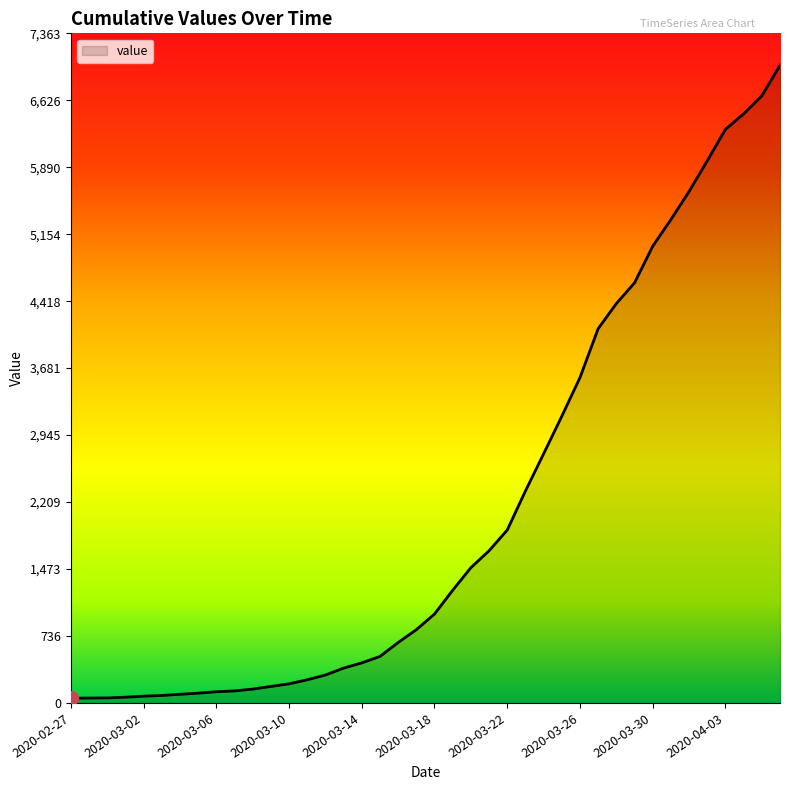

What is the difference between the maximum and minimum values?

6961